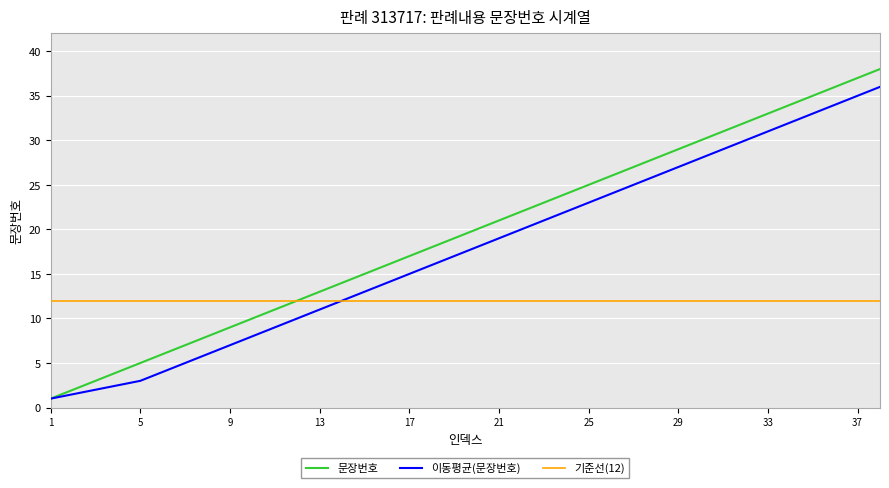

Reading left to right, extract all data points from this chart.

문장번호: 1.0	2.0	3.0	4.0	5.0	6.0	7.0	8.0	9.0	10.0	11.0	12.0	13.0	14.0	15.0	16.0	17.0	18.0	19.0	20.0	21.0	22.0	23.0	24.0	25.0	26.0	27.0	28.0	29.0	30.0	31.0	32.0	33.0	34.0	35.0	36.0	37.0	38.0
이동평균(문장번호): 1.0	1.5	2.0	2.5	3.0	4.0	5.0	6.0	7.0	8.0	9.0	10.0	11.0	12.0	13.0	14.0	15.0	16.0	17.0	18.0	19.0	20.0	21.0	22.0	23.0	24.0	25.0	26.0	27.0	28.0	29.0	30.0	31.0	32.0	33.0	34.0	35.0	36.0
기준선(12): 12.0	12.0	12.0	12.0	12.0	12.0	12.0	12.0	12.0	12.0	12.0	12.0	12.0	12.0	12.0	12.0	12.0	12.0	12.0	12.0	12.0	12.0	12.0	12.0	12.0	12.0	12.0	12.0	12.0	12.0	12.0	12.0	12.0	12.0	12.0	12.0	12.0	12.0